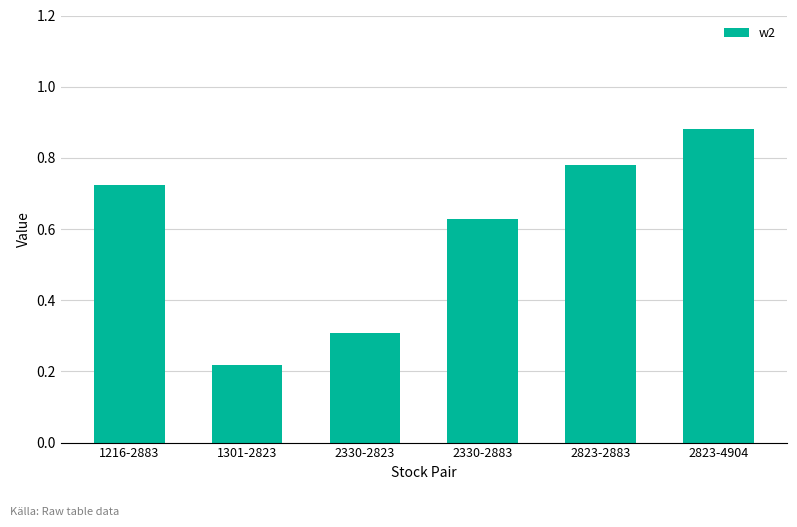

Count the values in the range 0 to 1.

6